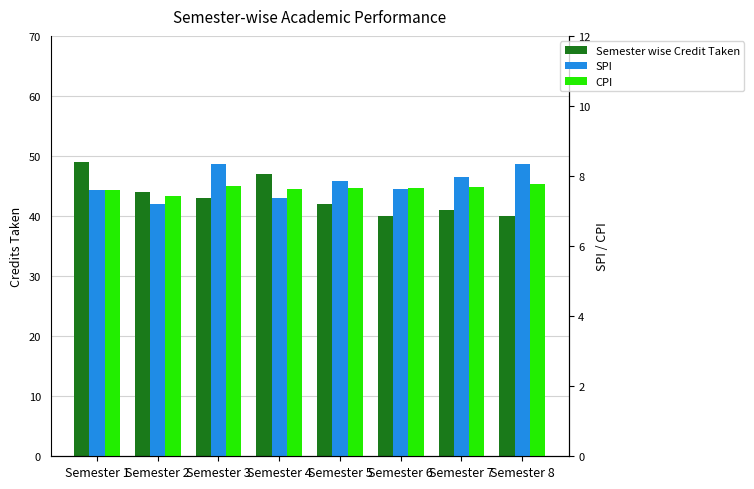

Count the CPI values in the range 7 to 8.

8